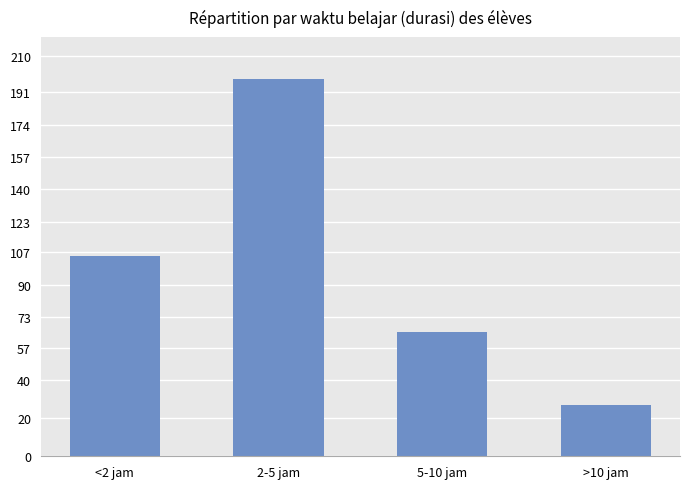

Which has a higher value, <2 jam or 2-5 jam?

2-5 jam